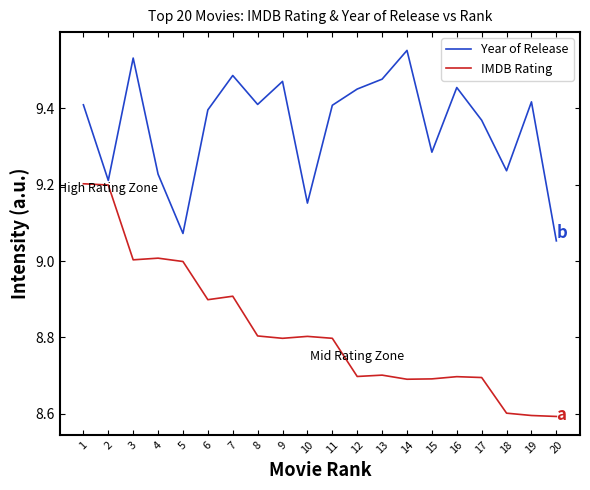

Is the value of IMDB Rating at 2 greater than the value of Year of Release at 18?

No